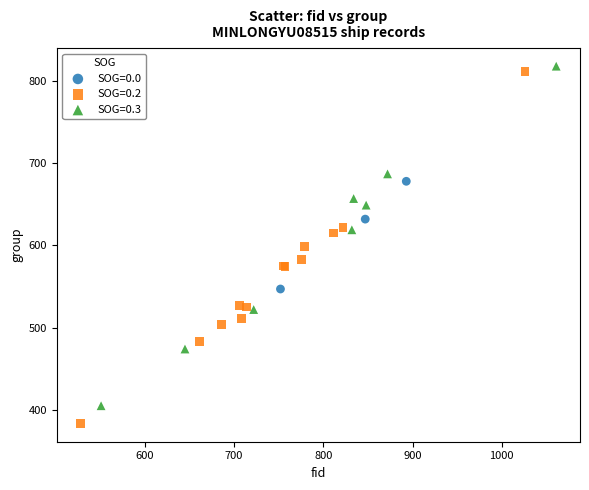

Which series contains the lowest Y value?

SOG=0.2